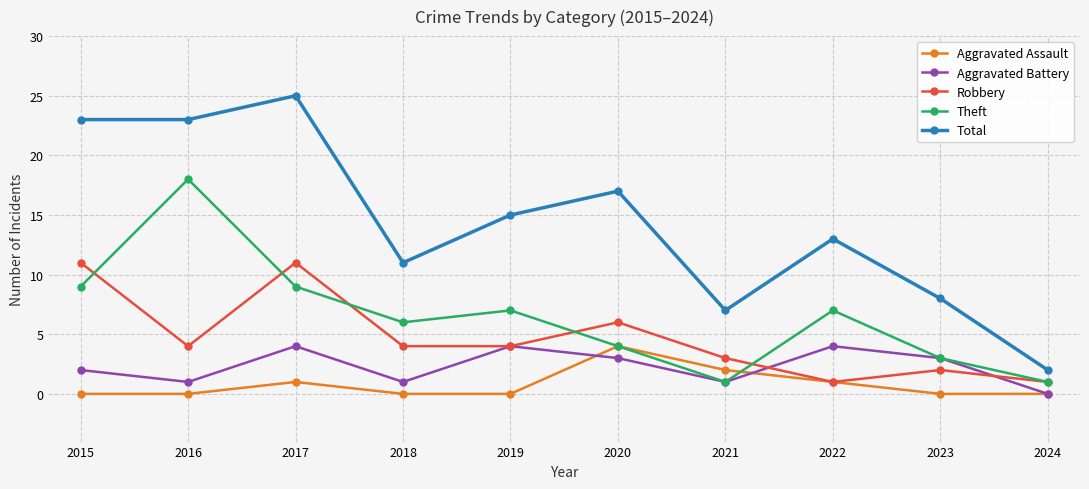

What are all the series names shown in the legend?

Aggravated Assault, Aggravated Battery, Robbery, Theft, Total